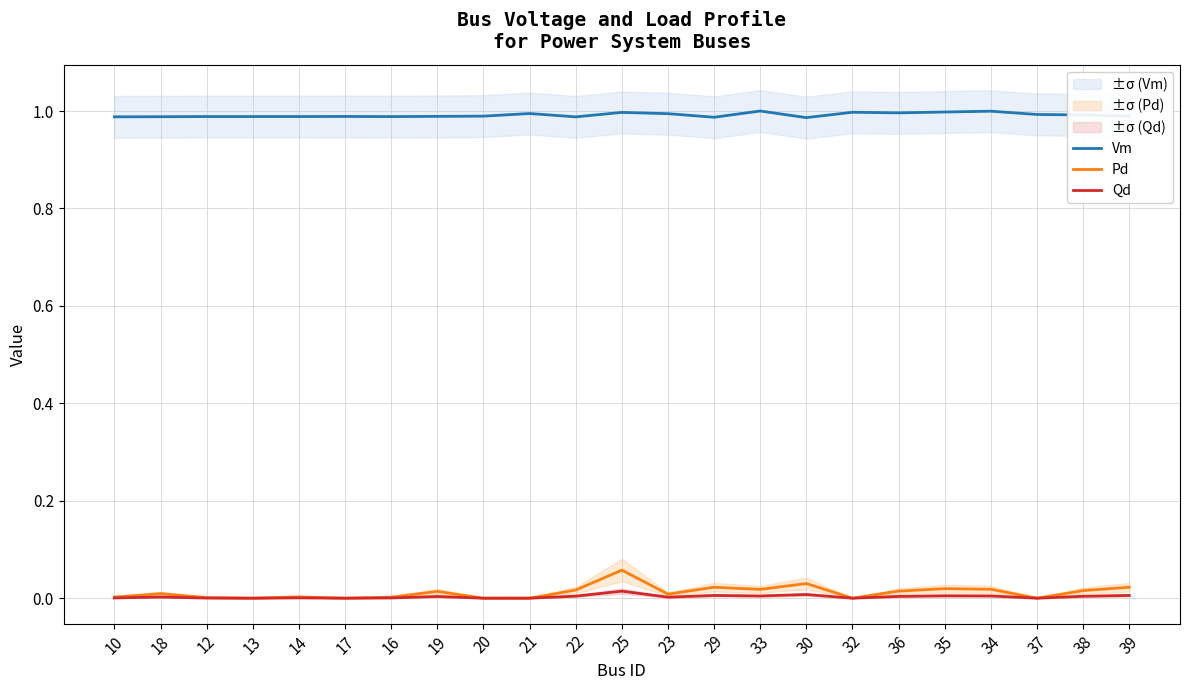

What is the greatest value displayed?

1.0